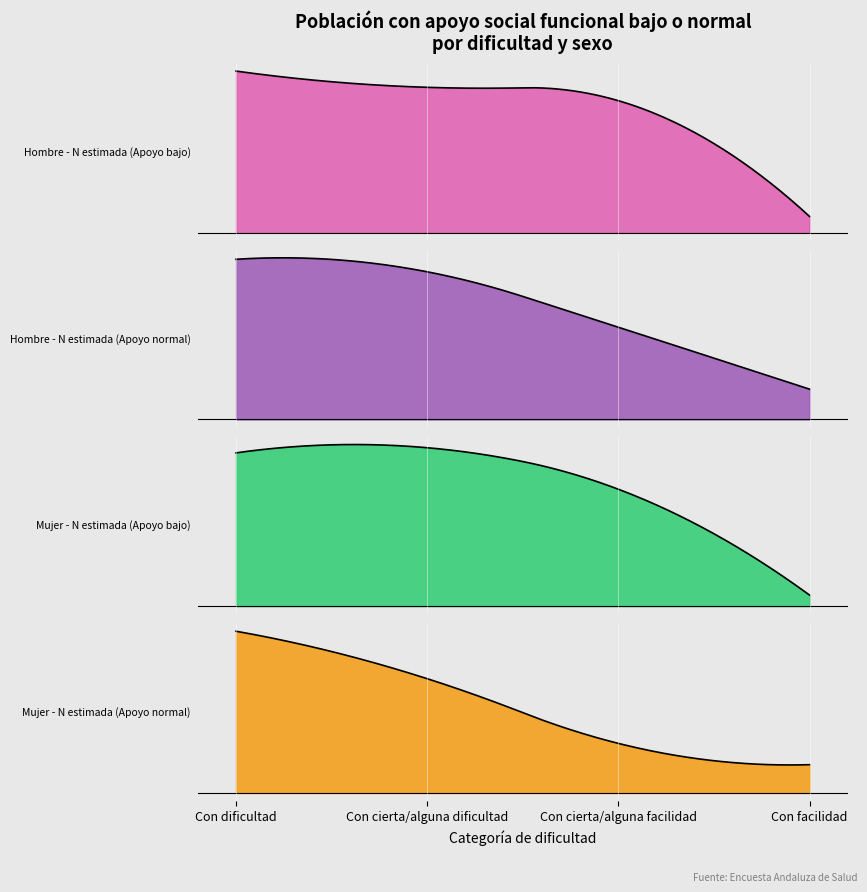

Is the value of Mujer - N estimada (Apoyo normal) at 1 greater than the value of Hombre - N estimada (Apoyo normal) at 0?

No